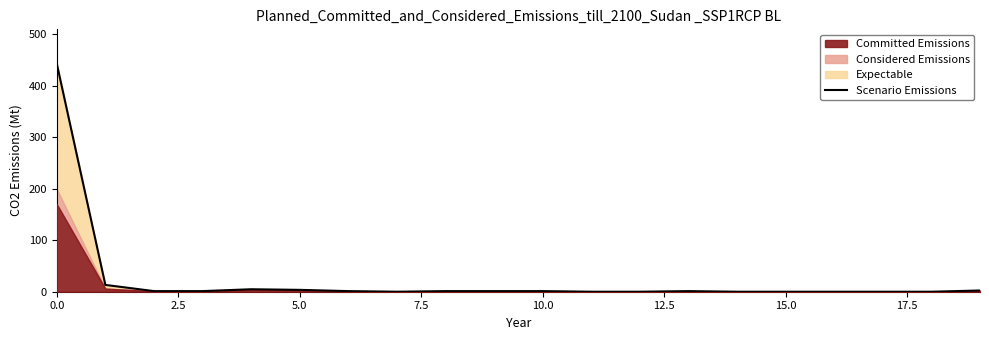

Is it true that the value at 12 is 0.0?

True